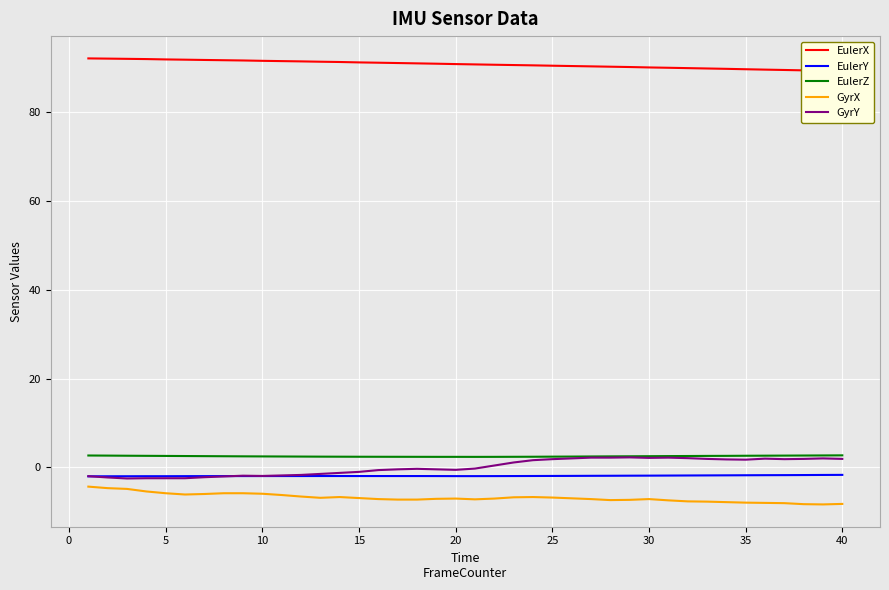

True or false: EulerY and GyrX intersect in this chart.

False